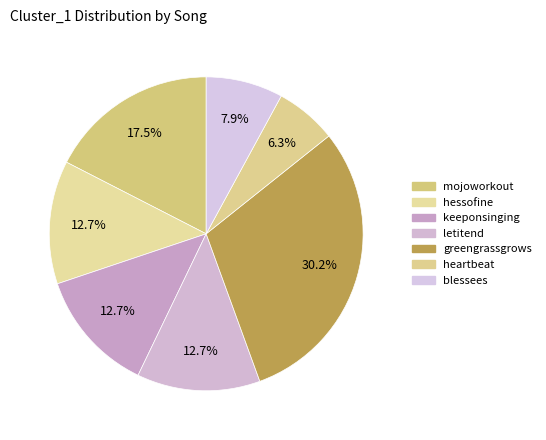

To the nearest percent, what portion does greengrassgrows represent?

30%